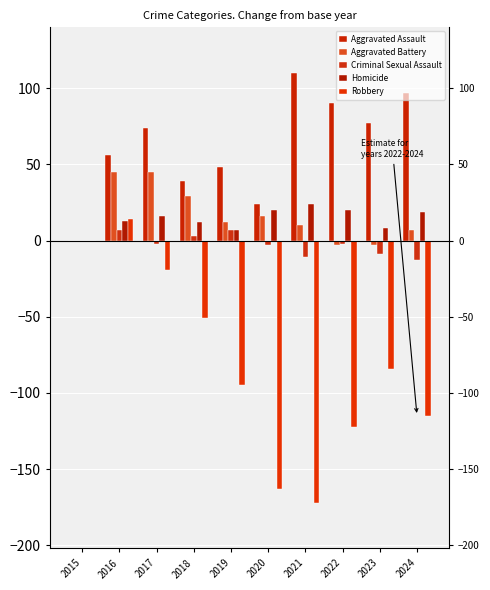

True or false: Homicide has a value of 8 at 2016.

False